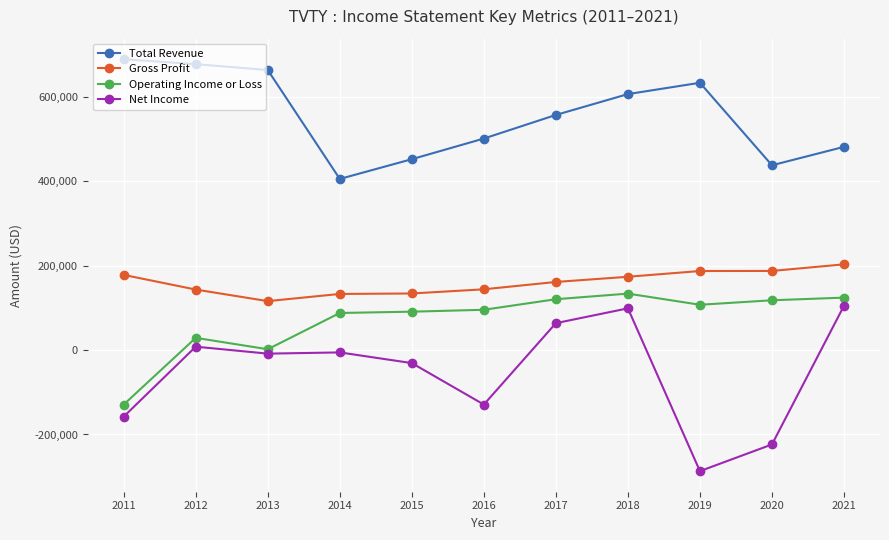

Where is the first local maximum for Operating Income or Loss?

2012